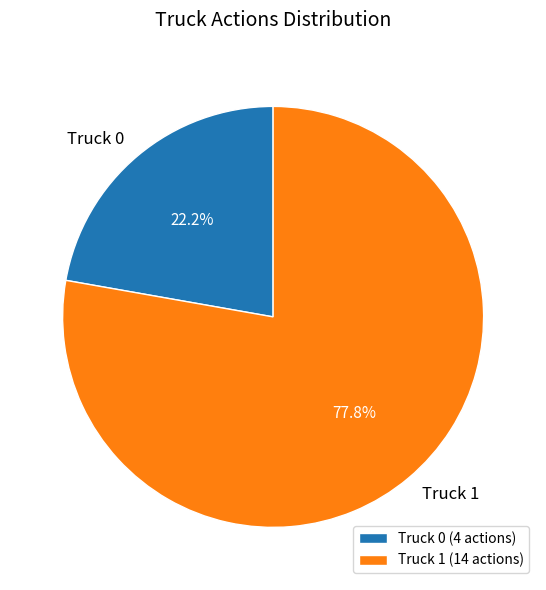

Which category has the biggest portion of the pie?

Truck 1